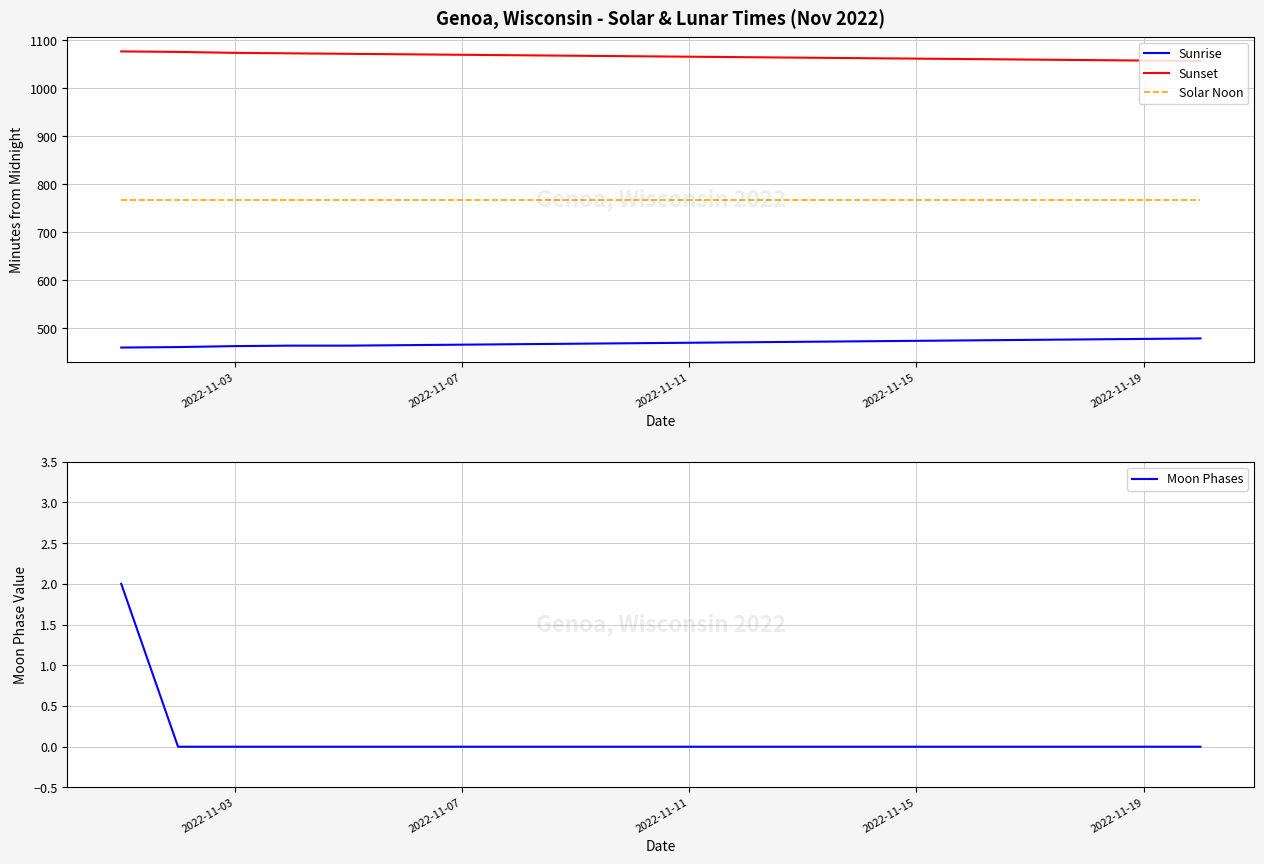

True or false: Sunset and Sunrise intersect in this chart.

False